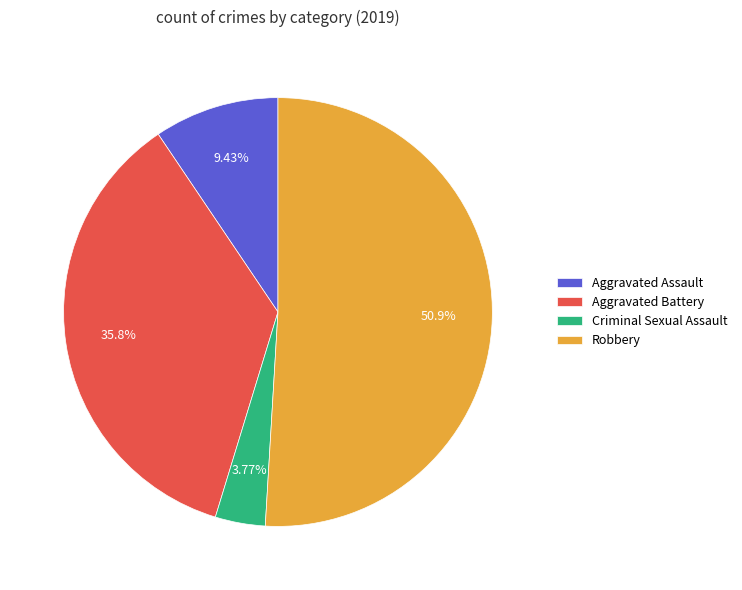

Combined, what portion of the pie is Robbery and Criminal Sexual Assault?

54.7%